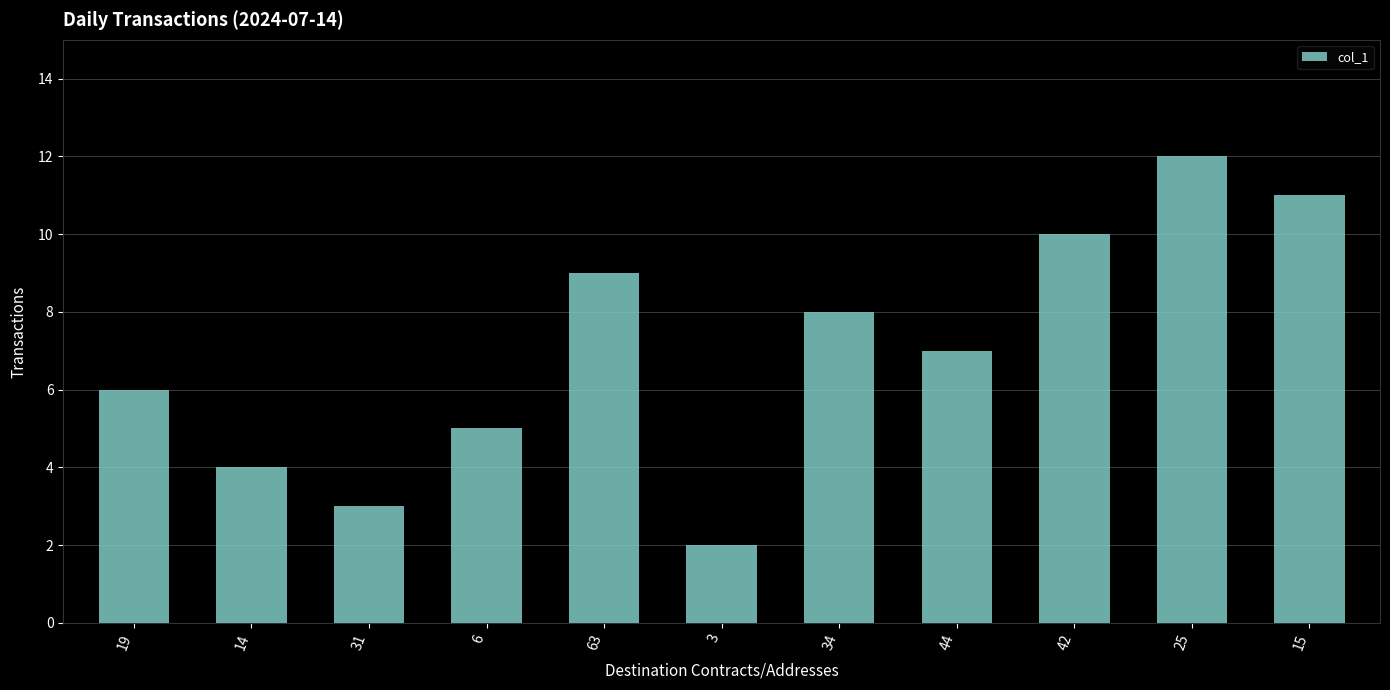

What is the change in value from 3 to 44?

+5.0